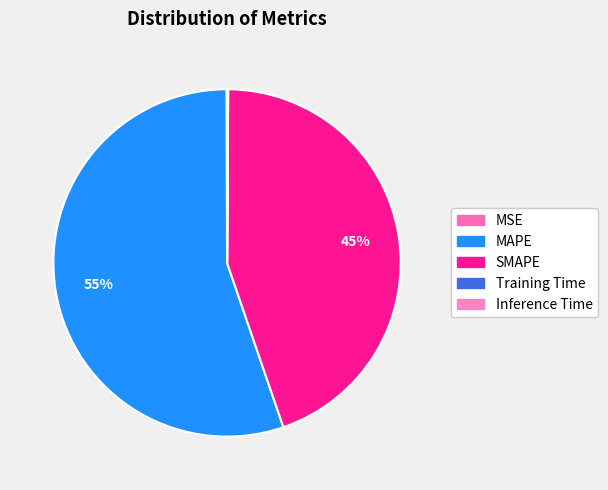

To the nearest percent, what is the difference between the largest and smallest slice percentages?

55%